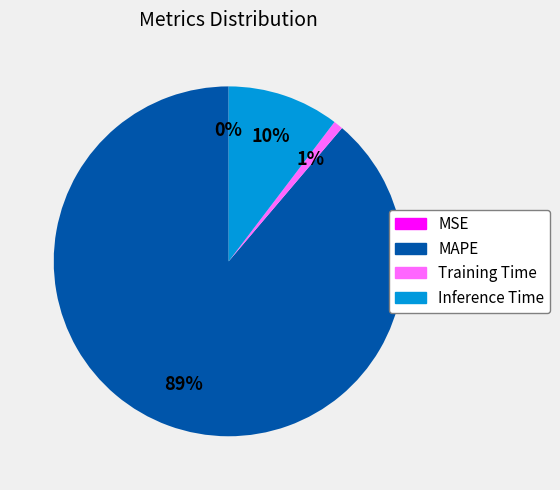

Is the sum of Inference Time and MAPE greater than half?

Yes